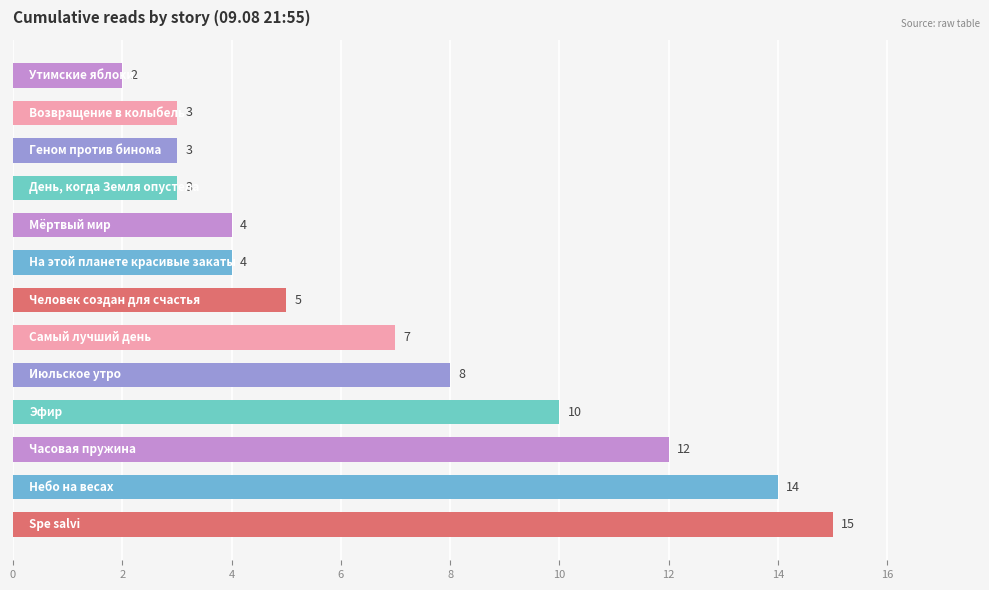

How many categories are shown in the chart?

13